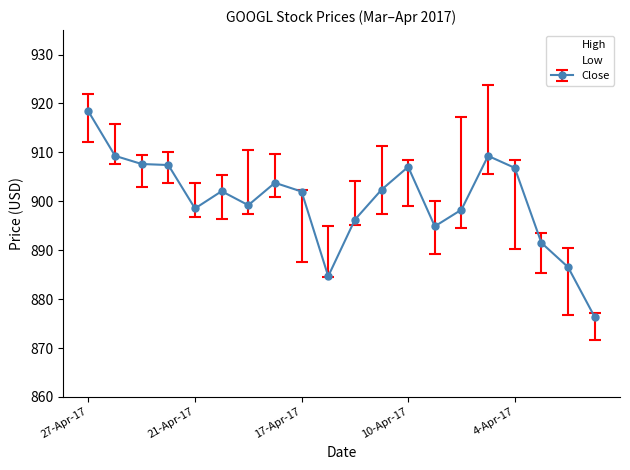

Which series has the largest total across all categories?

High